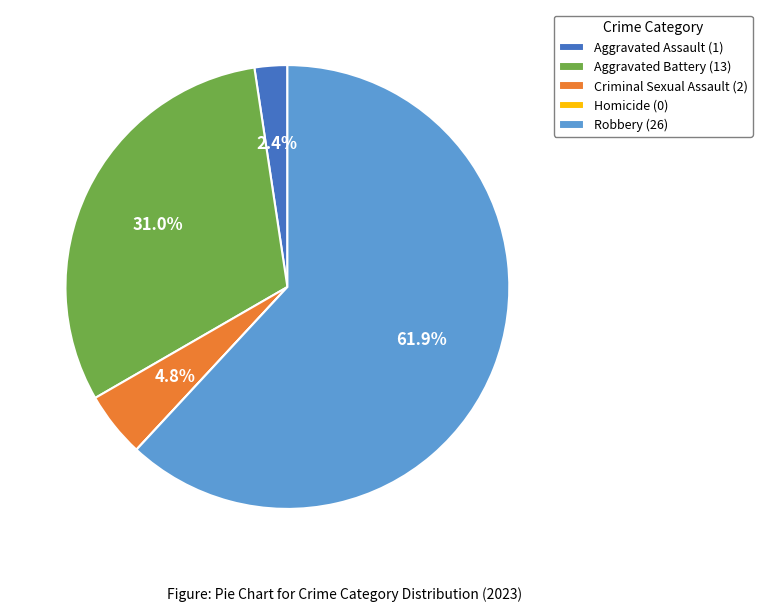

Combined, do Robbery (26) and Aggravated Assault (1) account for over 50%?

Yes